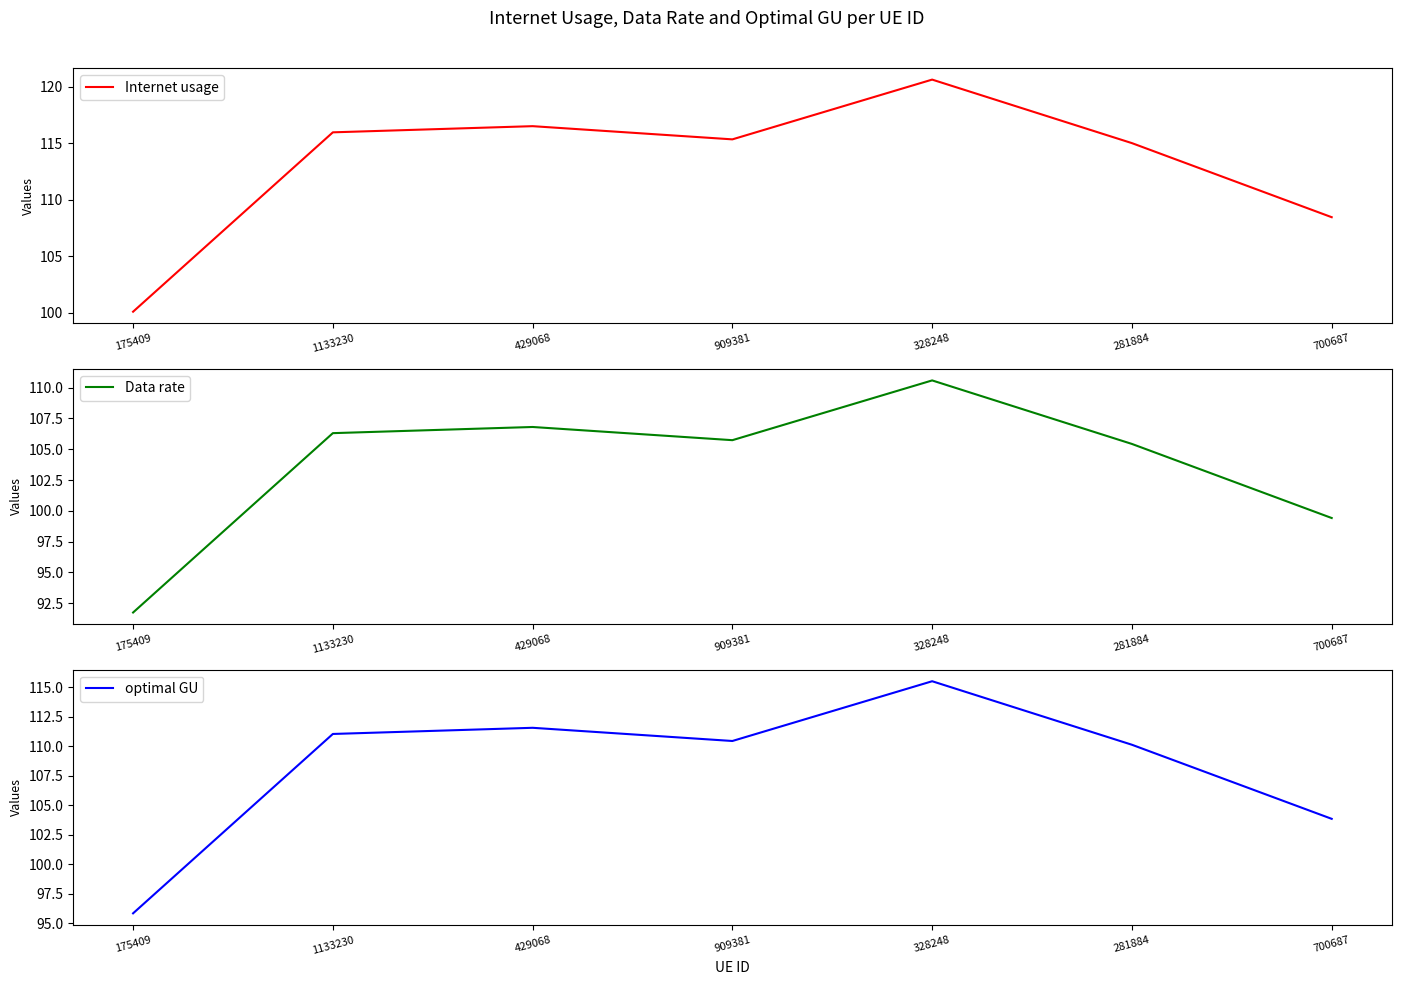

At which label does Internet usage first exceed 115?

1133230